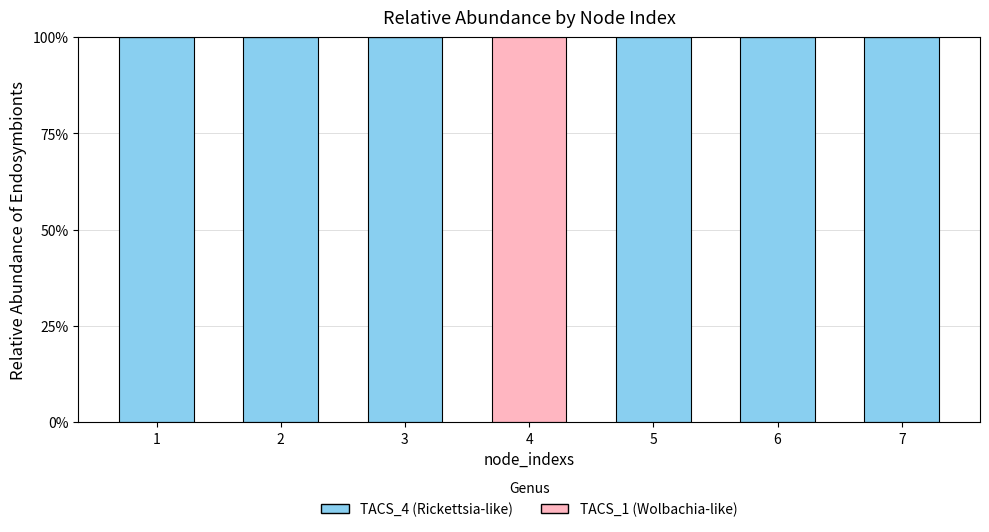

Are the bars horizontal?

No